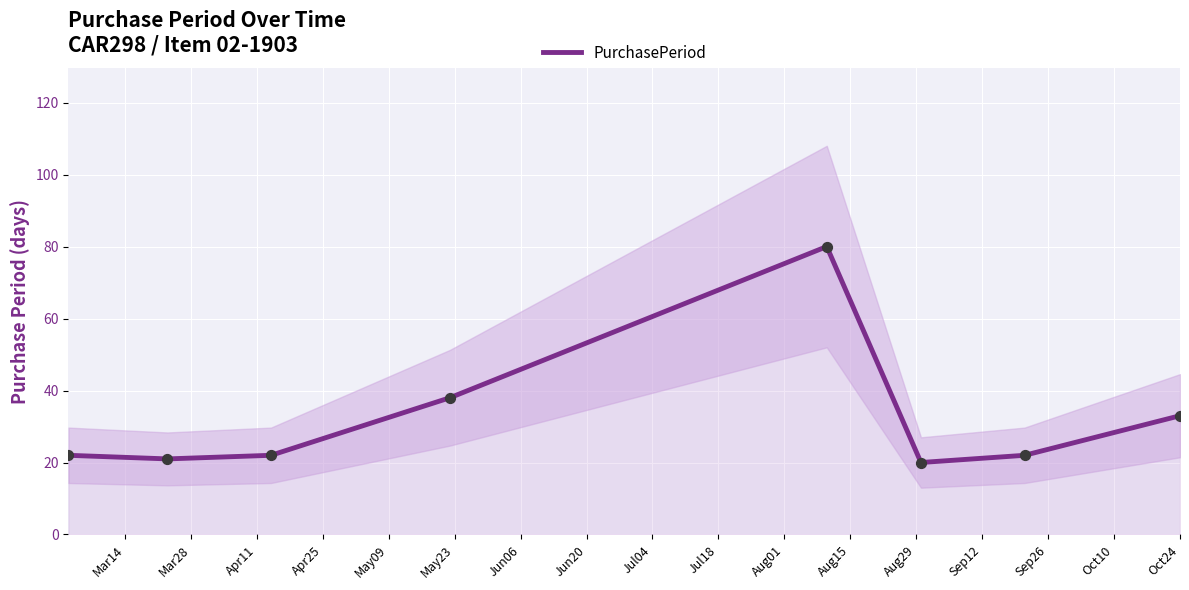

What is the highest value of the PurchasePeriod series?

80